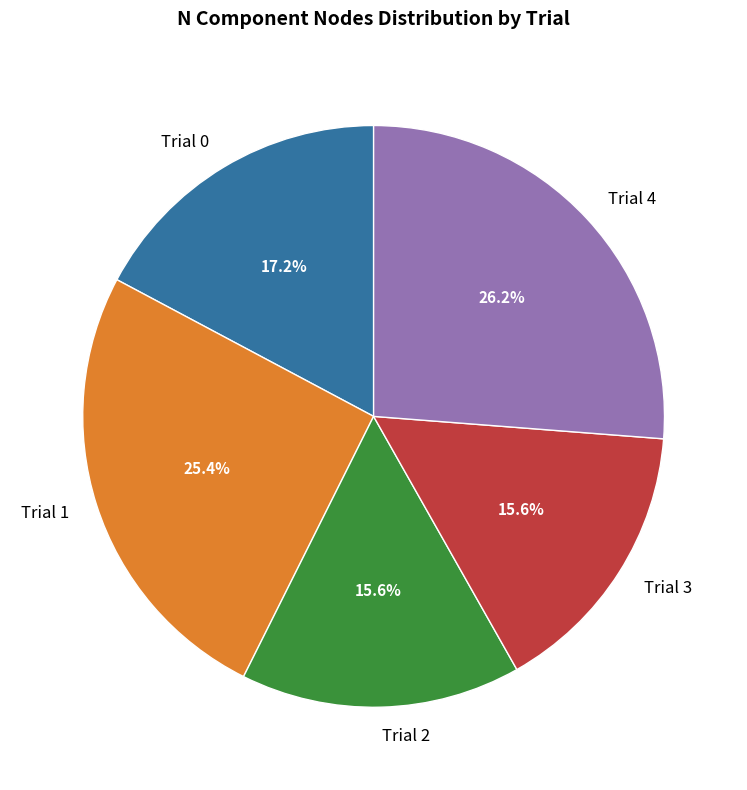

To the nearest percent, what is the difference between the Trial 4 and Trial 1 slice percentages?

1%